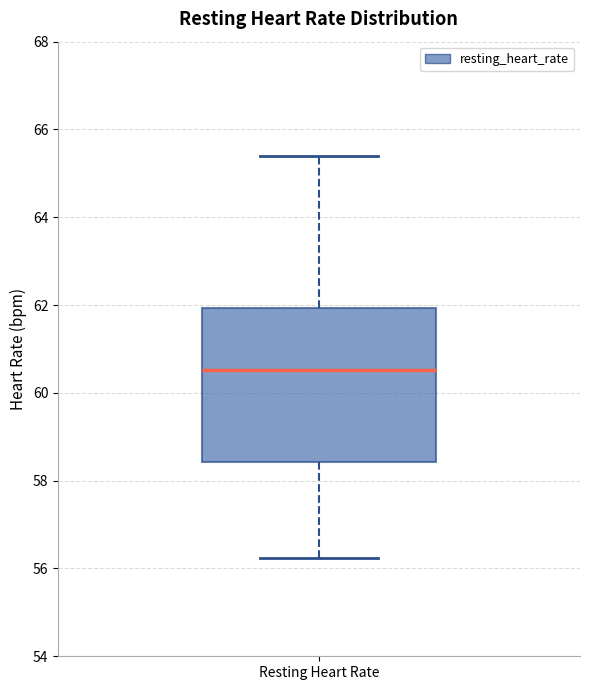

Transcribe this box plot: give where the median line is, the range the box spans, and where the two whiskers end, as read against the y-axis. The values are not printed on the chart, so give them approximately, as read against the axis.

median 60.6, box 58.4 to 62.0, whiskers 56.2 to 65.4